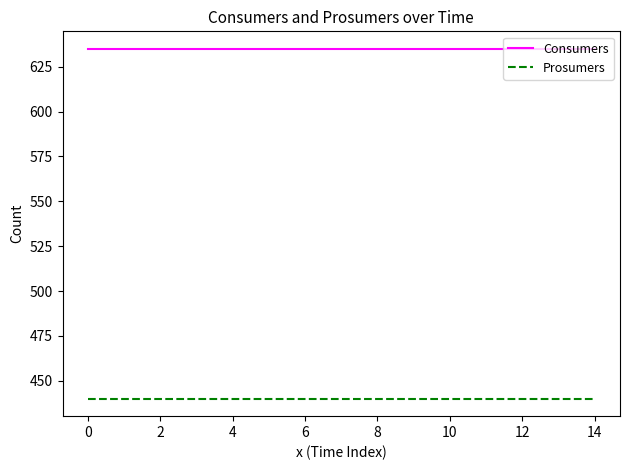

Which series has the largest total across all categories?

Consumers